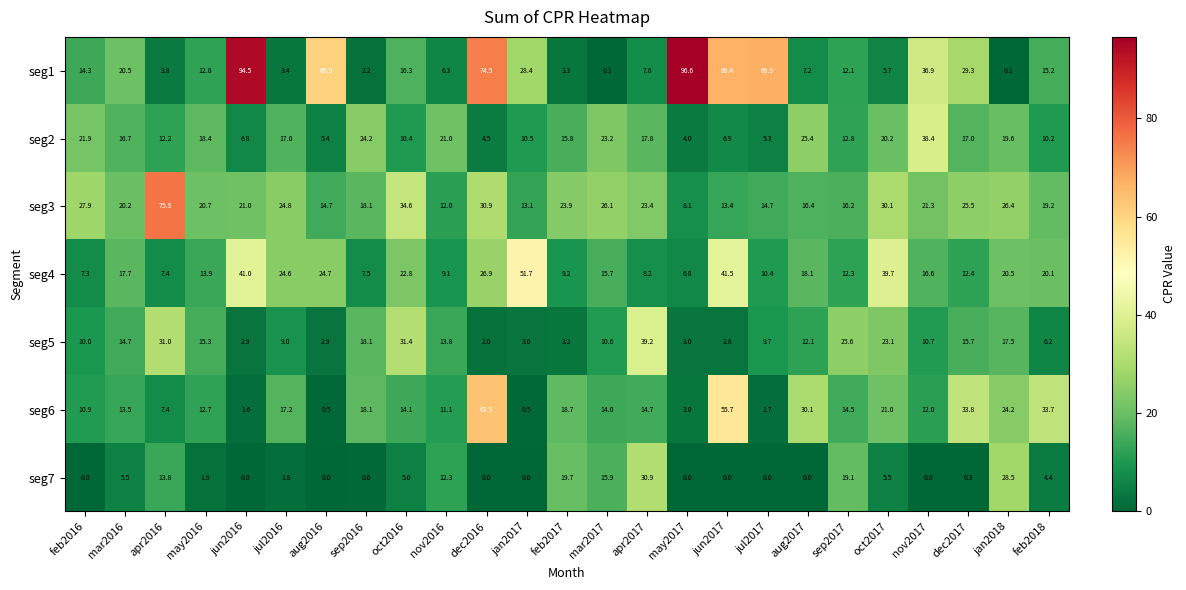

True or false: seg3 has a value of 23.4 at apr2017.

True